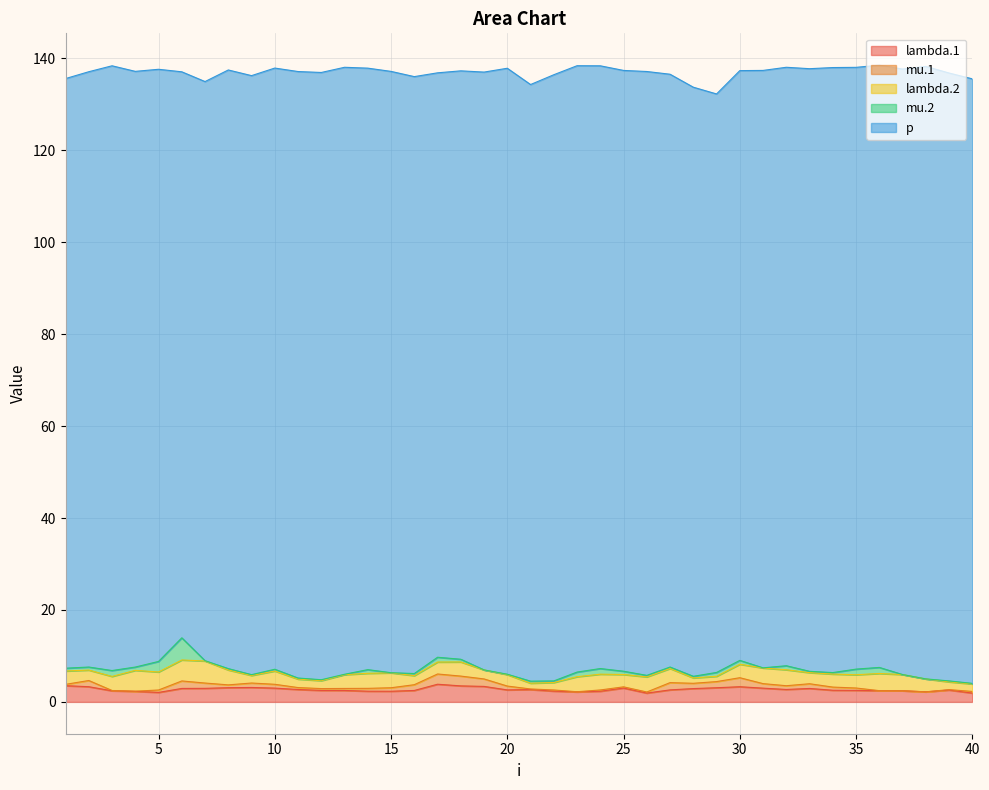

What is the spread (max minus min) of values at 7?

125.9